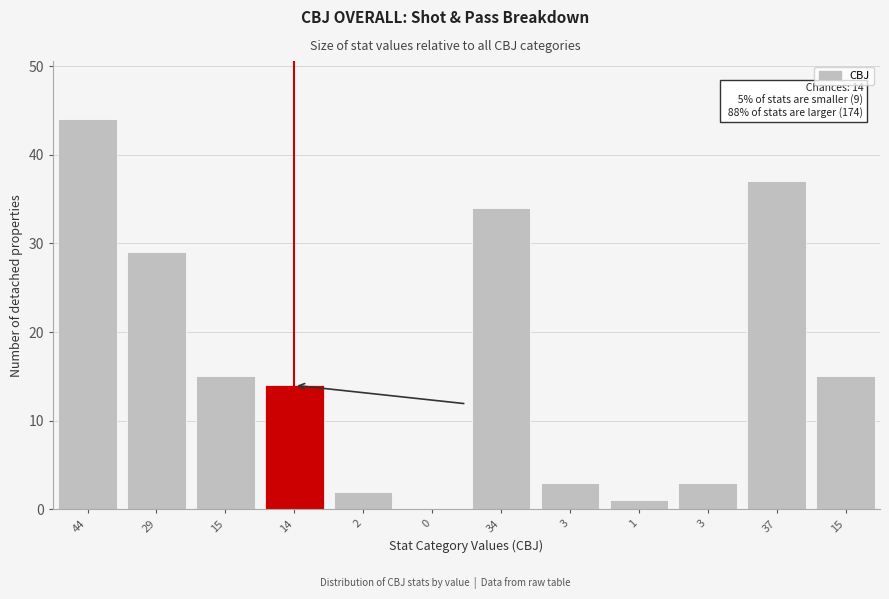

How many series are shown in this chart?

1